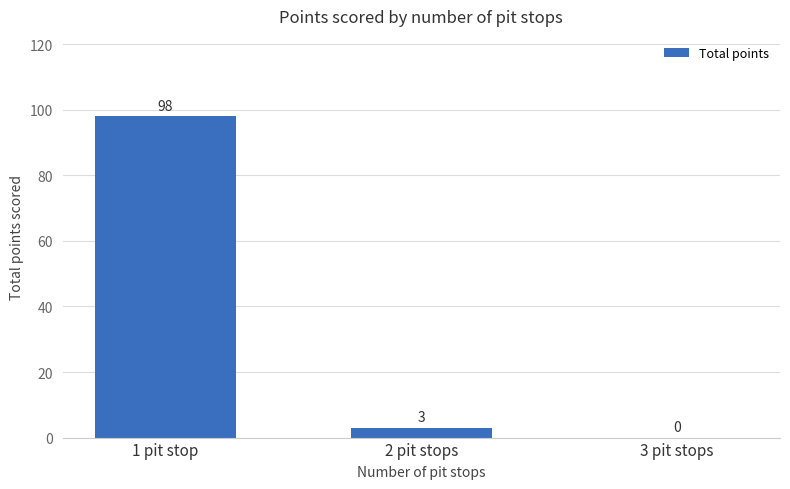

What is the maximum value shown in the chart?

98